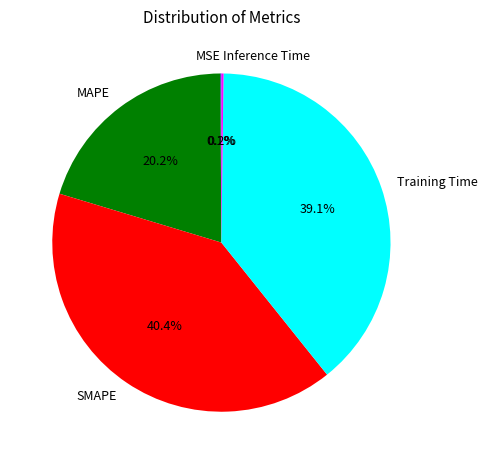

Combined, what portion of the pie is Training Time and SMAPE?

79.5%